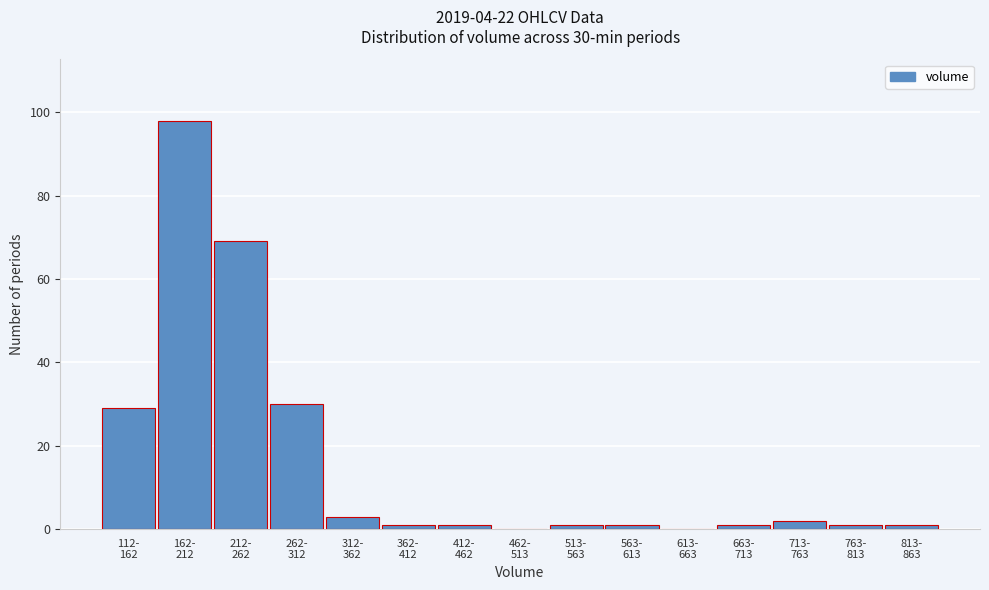

What is the sum of all values?

238